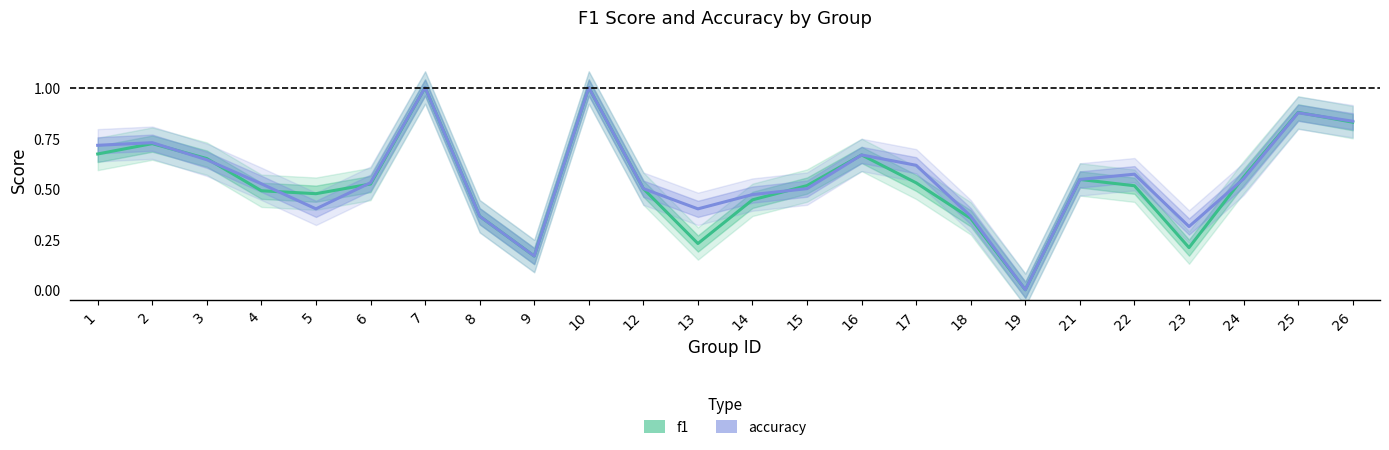

What value does the f1 series have at 4?

0.5